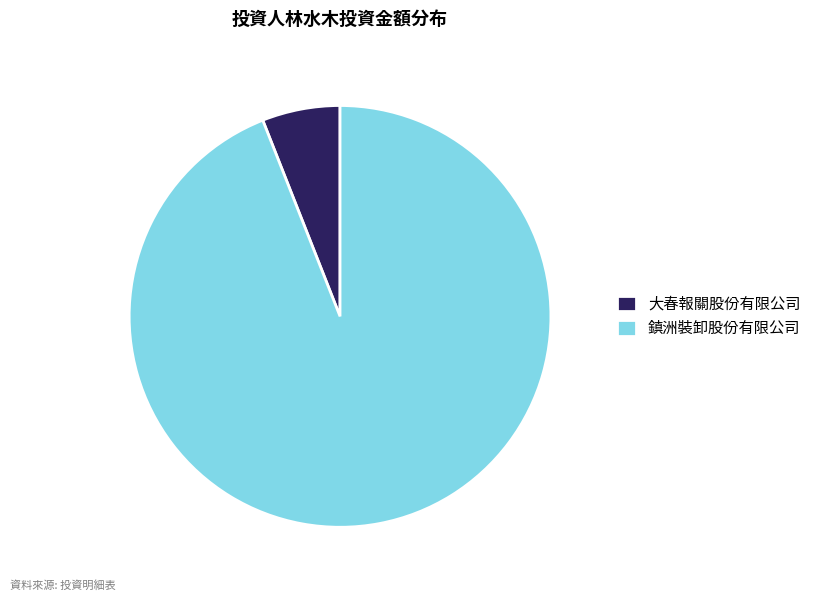

Does 大春報關股份有限公司 account for over 50% of the chart?

No